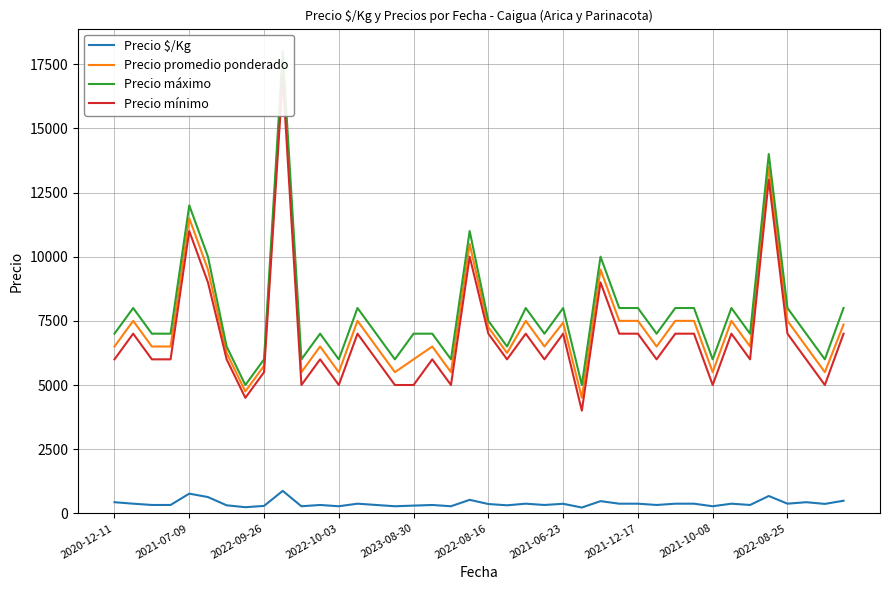

True or false: Precio máximo and Precio $/Kg intersect in this chart.

False